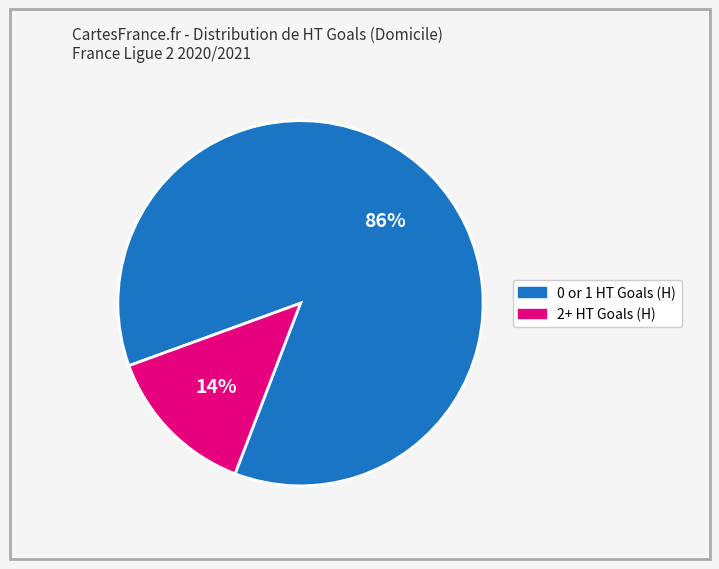

To the nearest percent, what is the average slice percentage?

50%